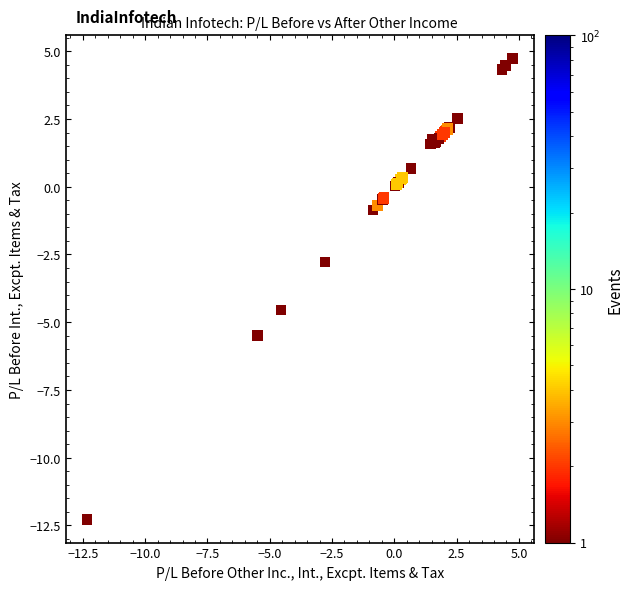

What Y value in the scatter plot is closest to -3?

-2.8